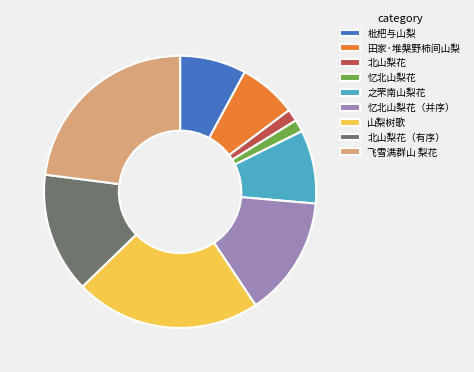

Is the sum of 之罘南山梨花 and 北山梨花（有序） greater than half?

No